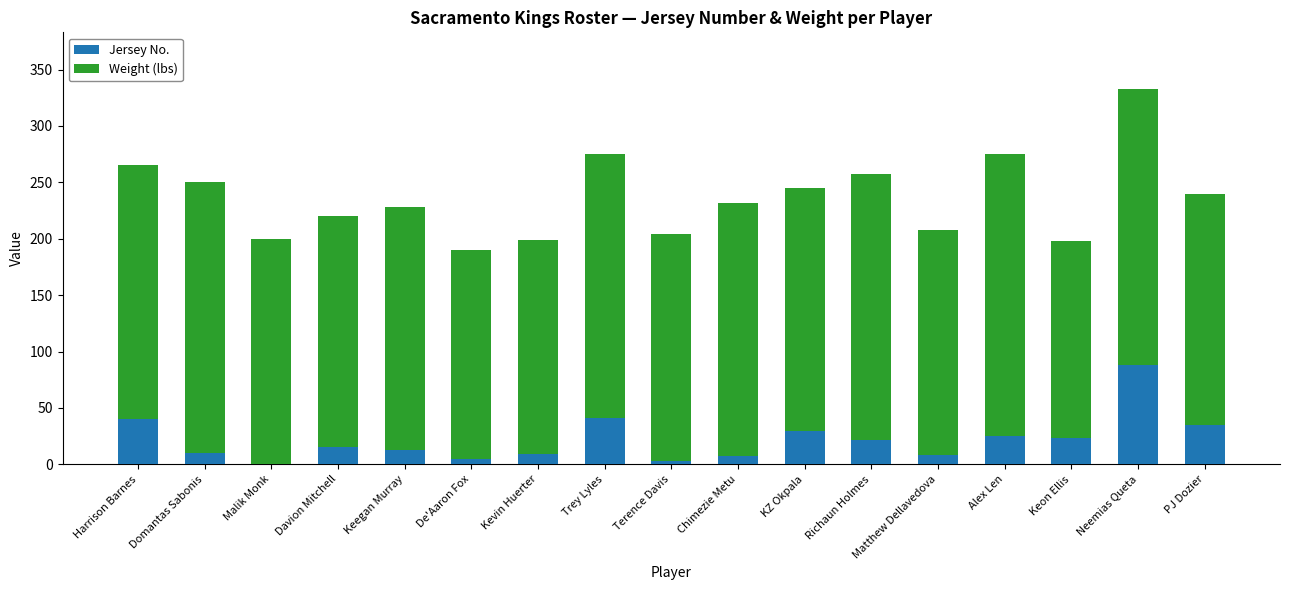

What is the total value across all series at Keon Ellis?

198